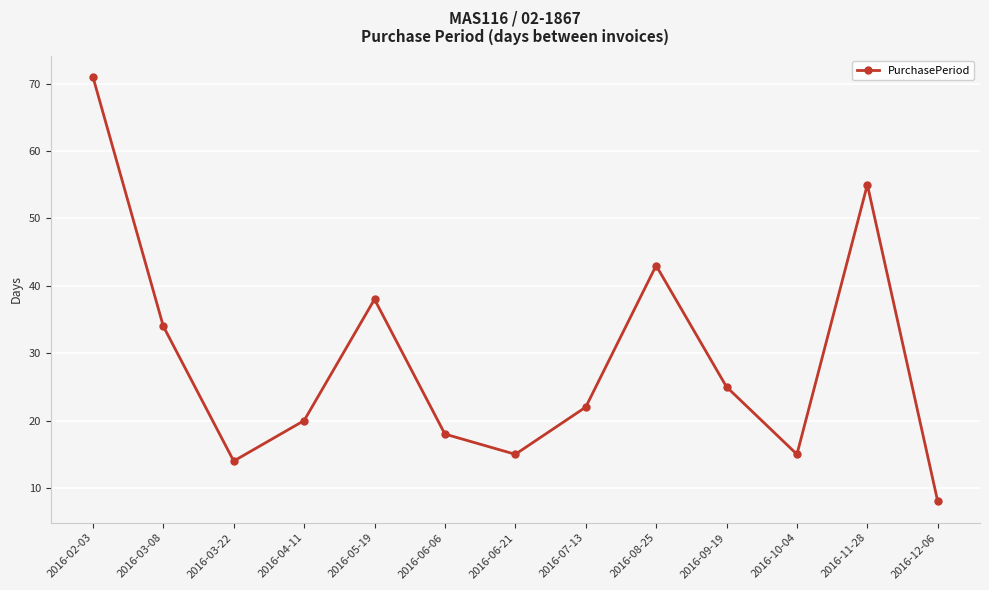

What is the difference between the maximum and minimum values?

63